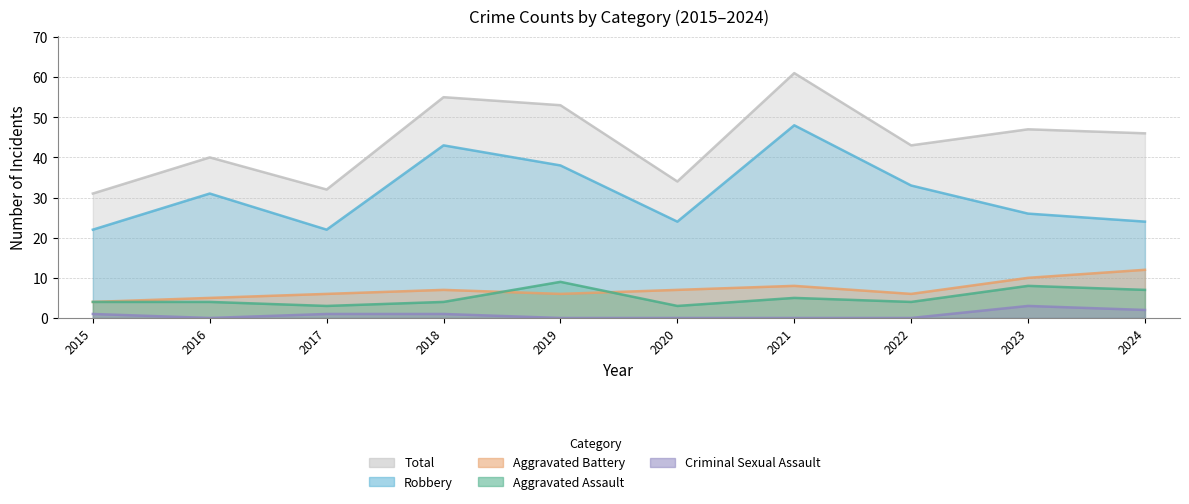

True or false: Aggravated Battery and Criminal Sexual Assault intersect in this chart.

False